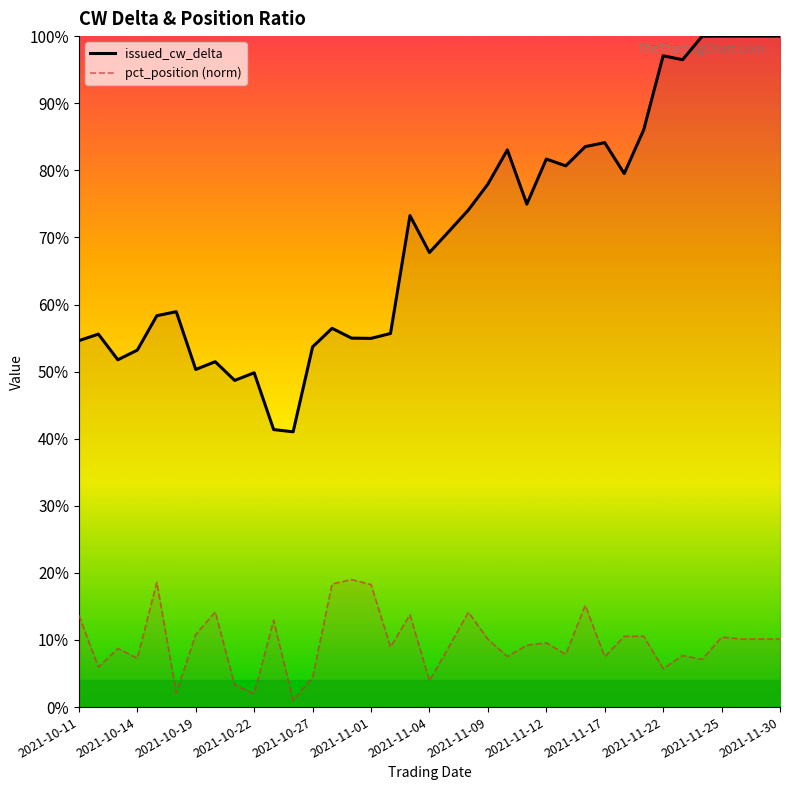

Which has a higher value, 14 or 2021-11-22?

14